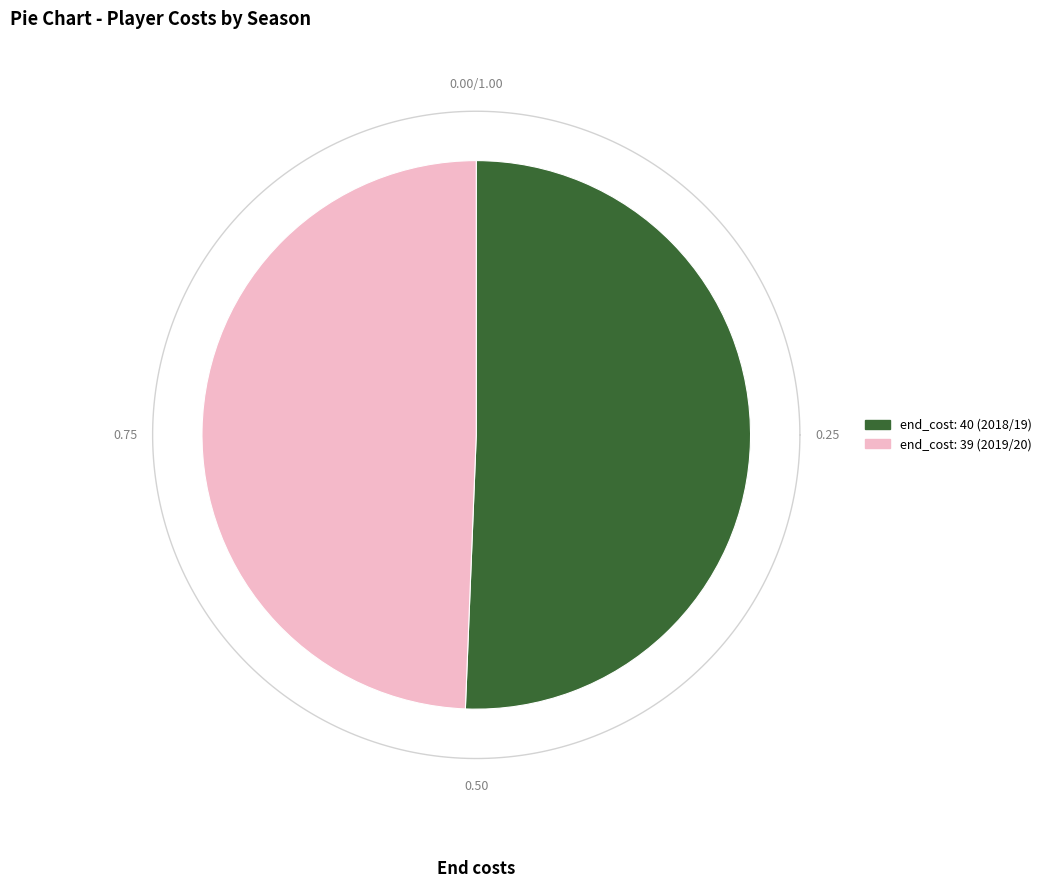

How many slices are in this pie chart?

2